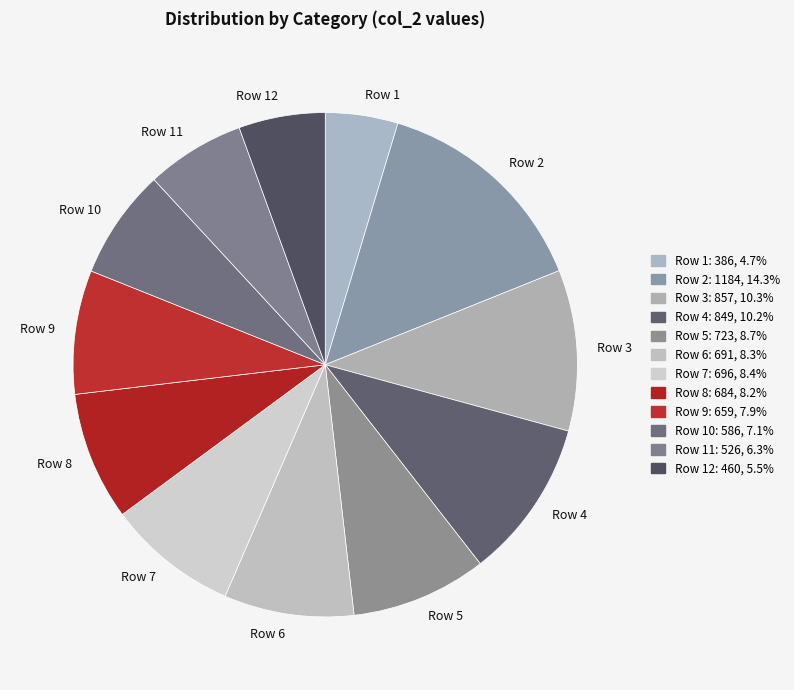

Which has a higher value, Row 6 or Row 10?

Row 6